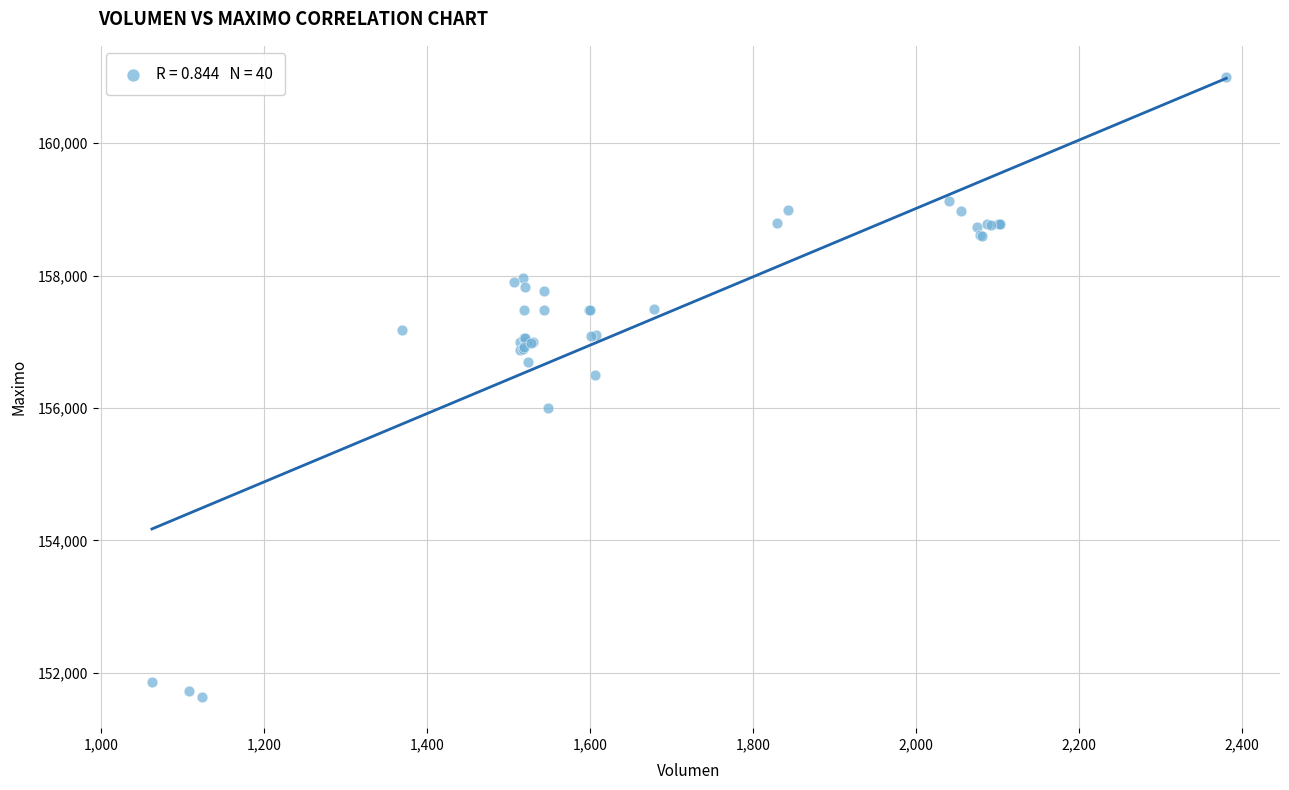

What Y value in the scatter plot is closest to 156316?

156500